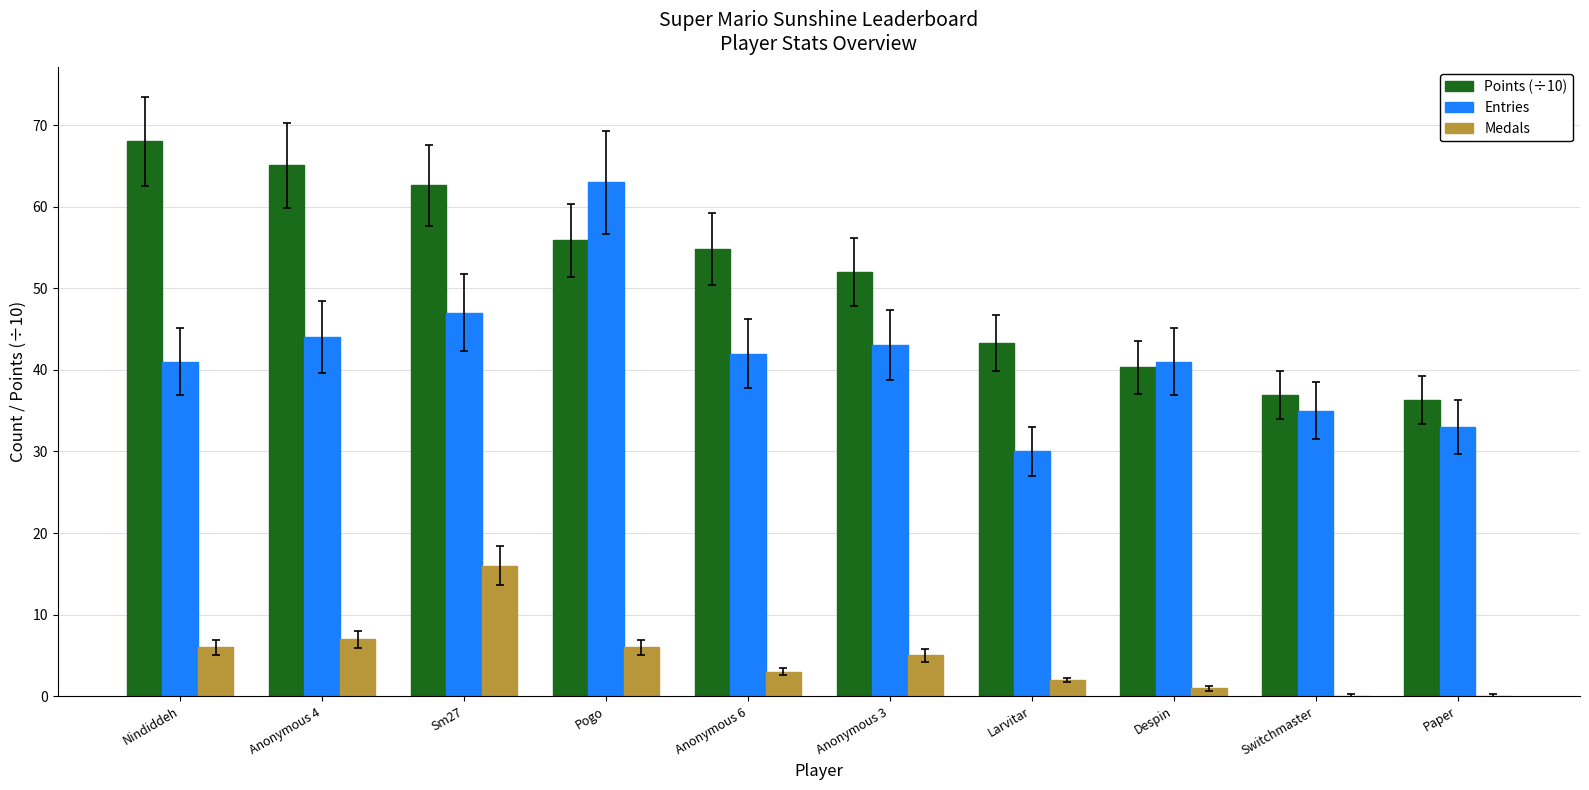

Where does the Entries series first go above 42?

Anonymous 4